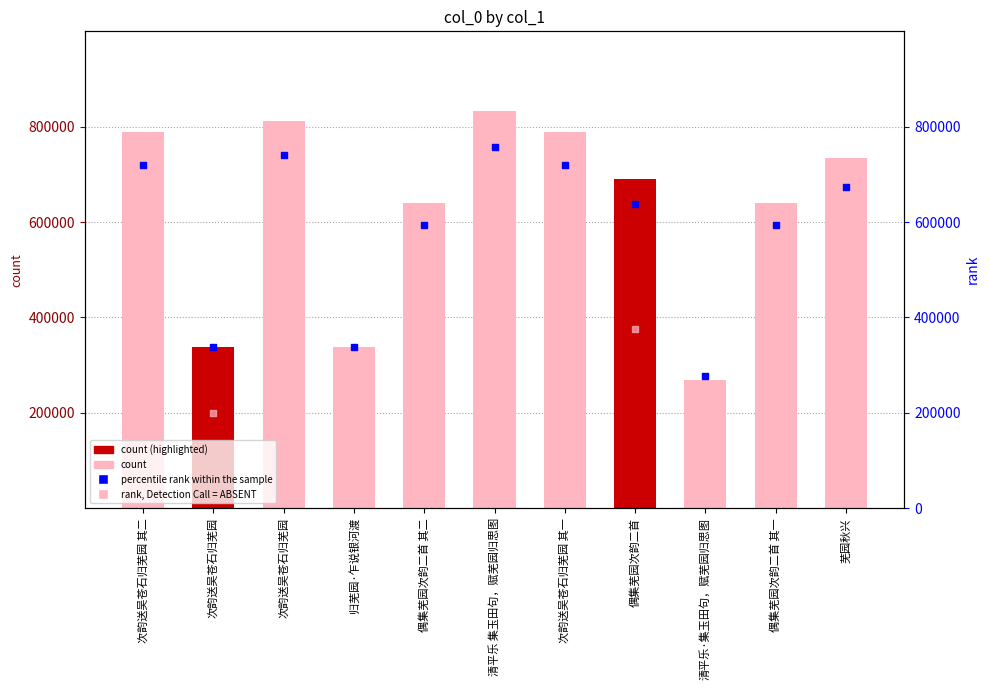

Which series has the largest total across all categories?

col_0